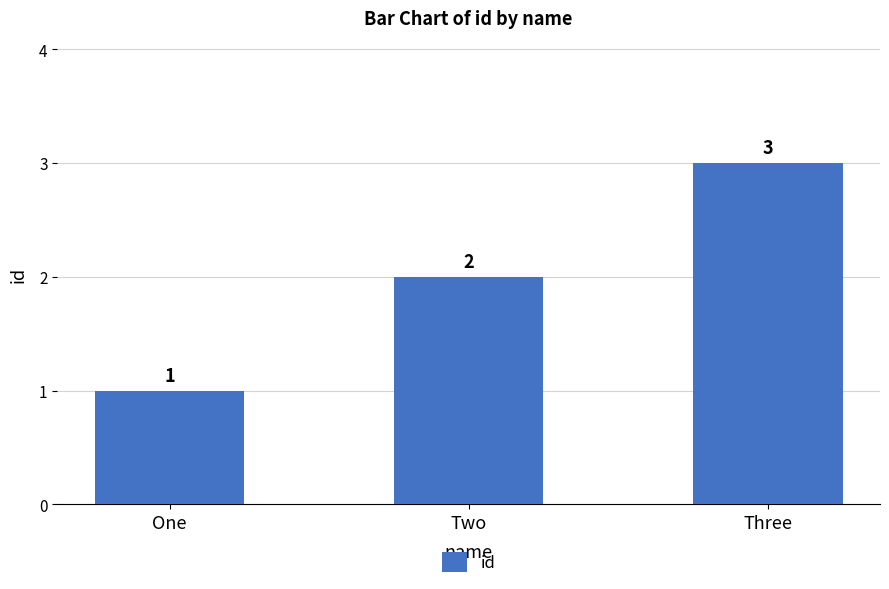

What is the value of the 2nd bar from the left?

2